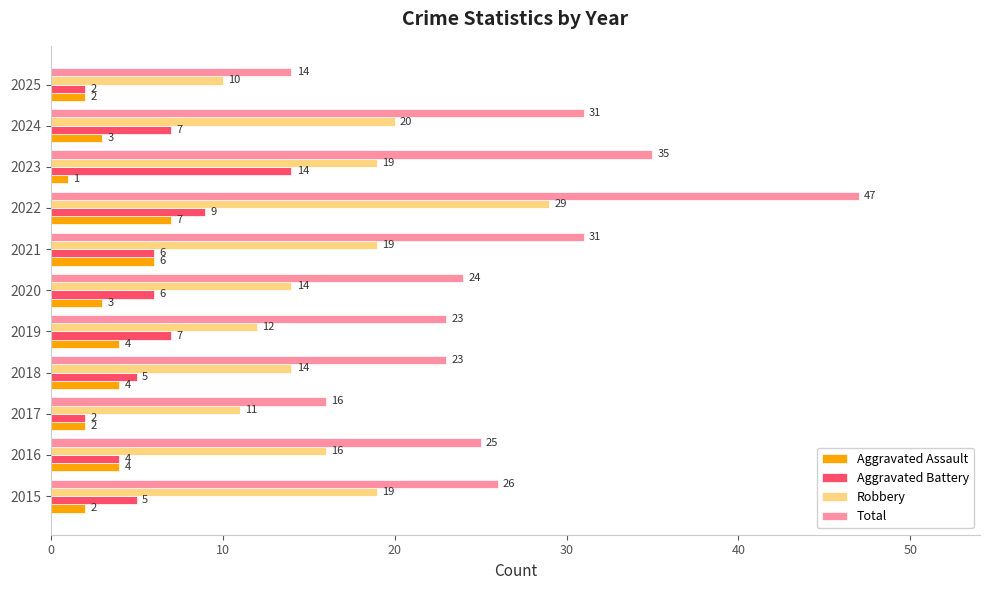

Rank the series at 2020 from lowest to highest value.

Aggravated Assault, Aggravated Battery, Robbery, Total